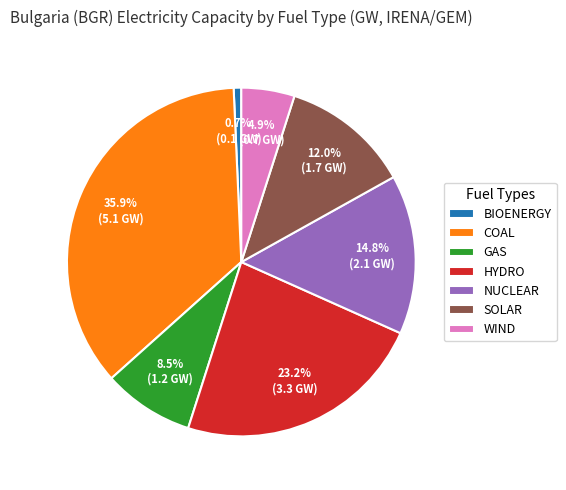

Count the number of slices in the pie.

7